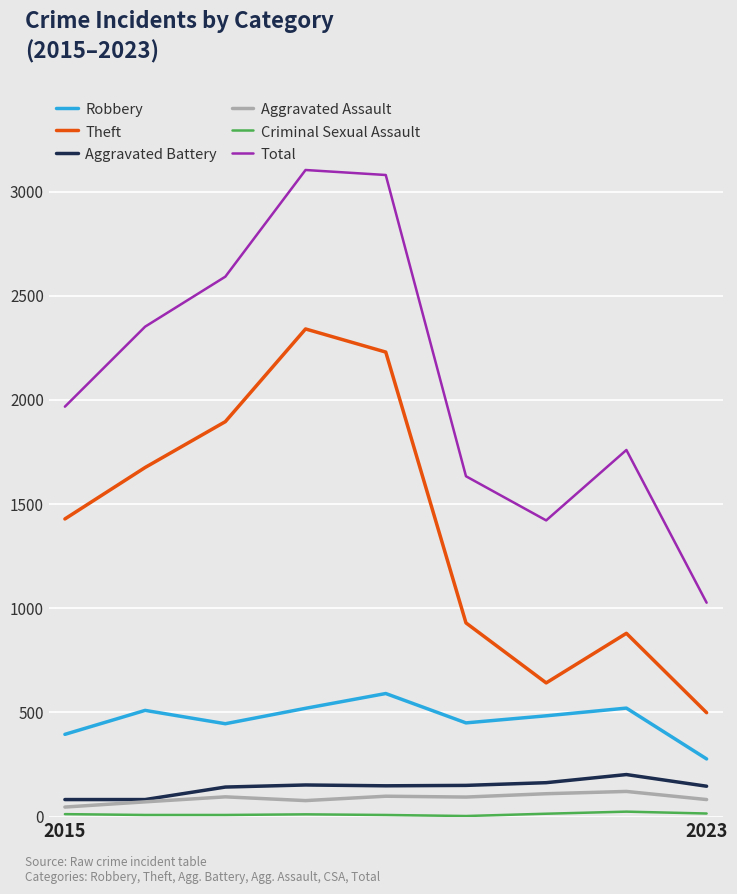

What is the greatest value displayed?

3104